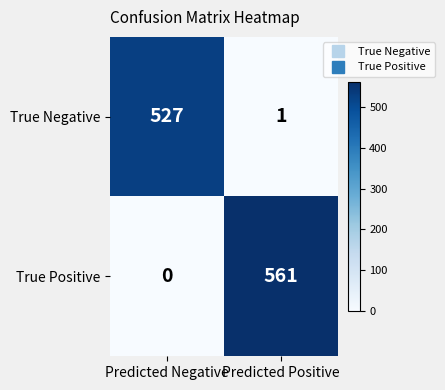

Between Predicted Negative and Predicted Positive, which series saw the biggest shift?

True Positive